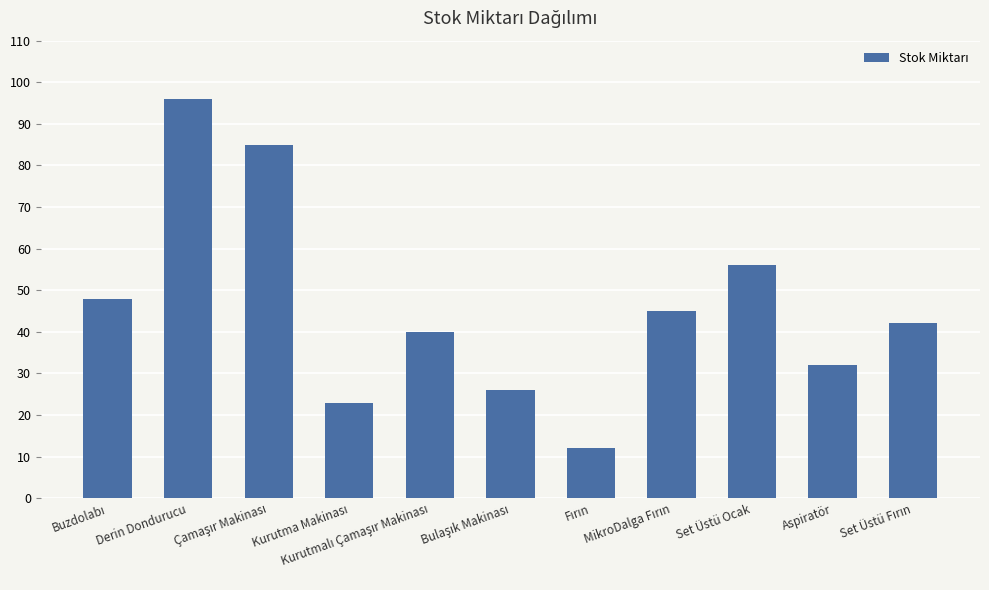

What is the value of the 5th bar from the left?

40